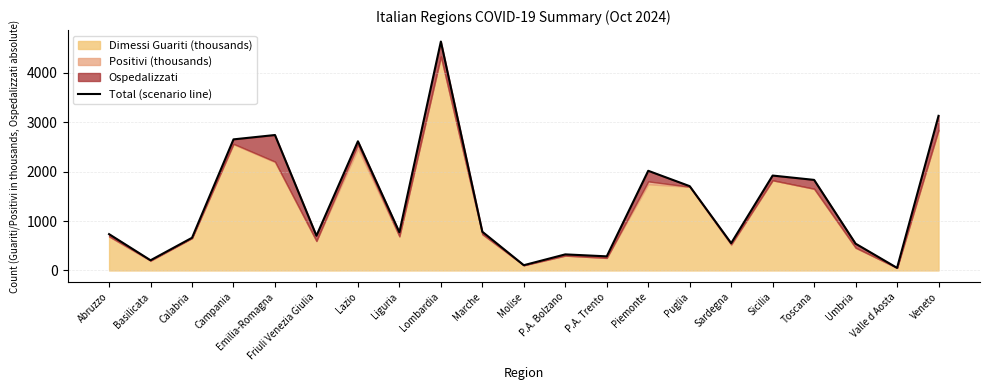

Reading right to left, extract all data points from this chart.

3127.7	52.1	541.7	1831.8	1919.6	551.7	1704.9	2016.0	285.3	325.1	106.3	782.8	4630.6	772.8	2612.9	702.7	2739.5	2651.6	661.1	206.0	734.5